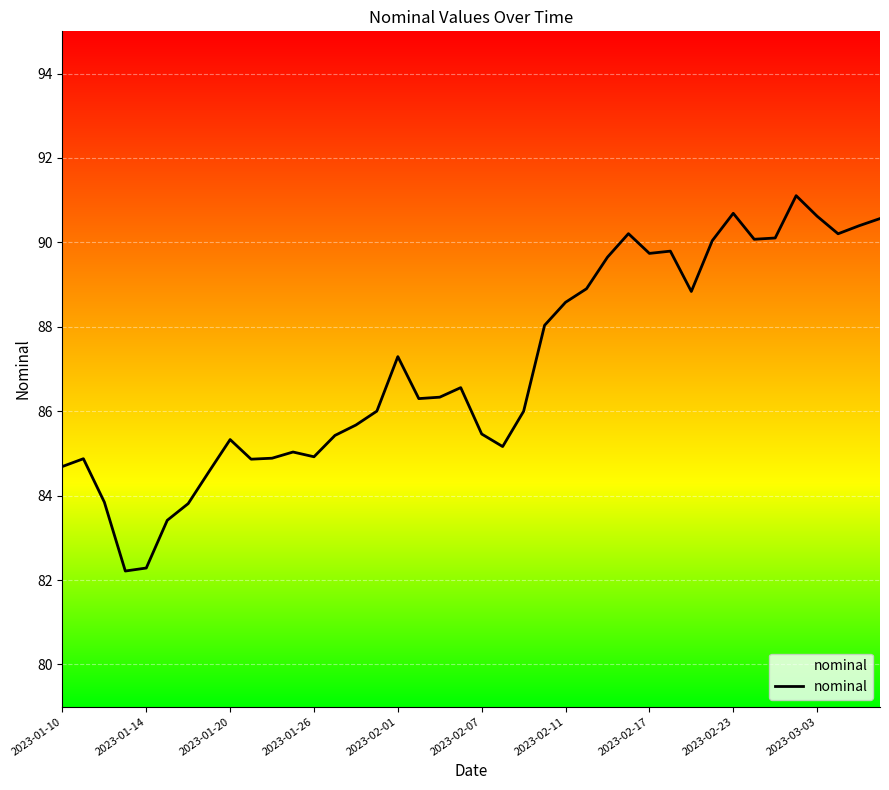

What is the difference between the maximum and minimum values?

8.9